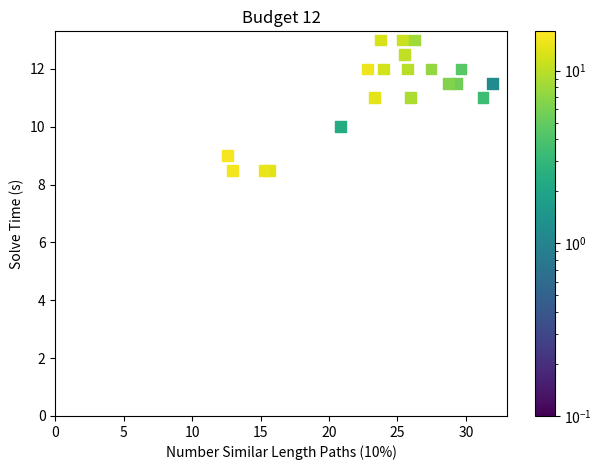

What is the range of X values (max minus min)?

21.1